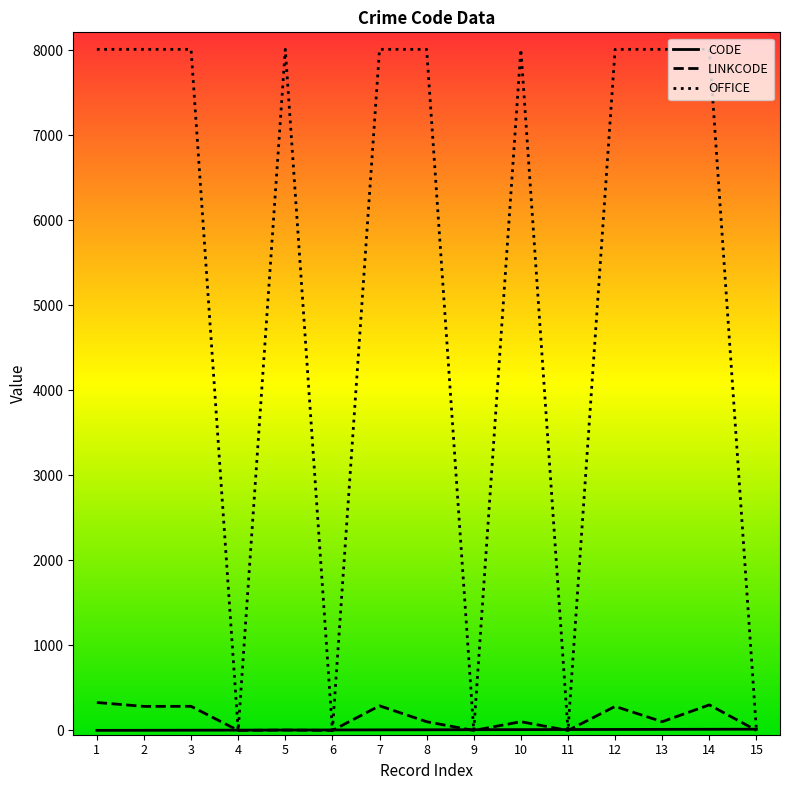

Which series changed the most between 13 and 15?

OFFICE